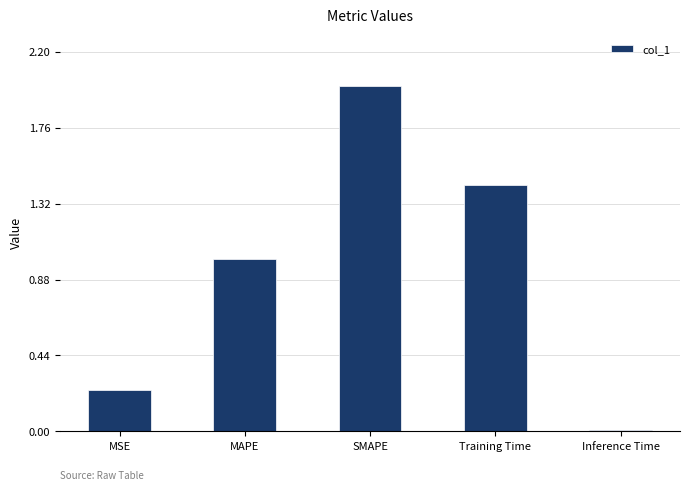

The chart shows a value of 1.0 at MAPE. True or false?

True